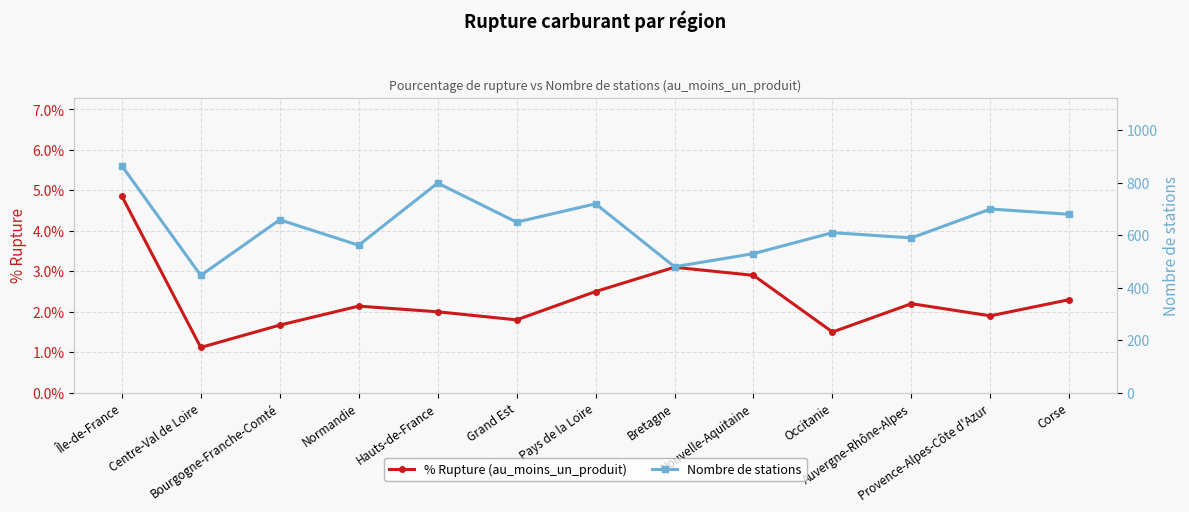

How many values in the % Rupture (au_moins_un_produit) series are below 2?

5